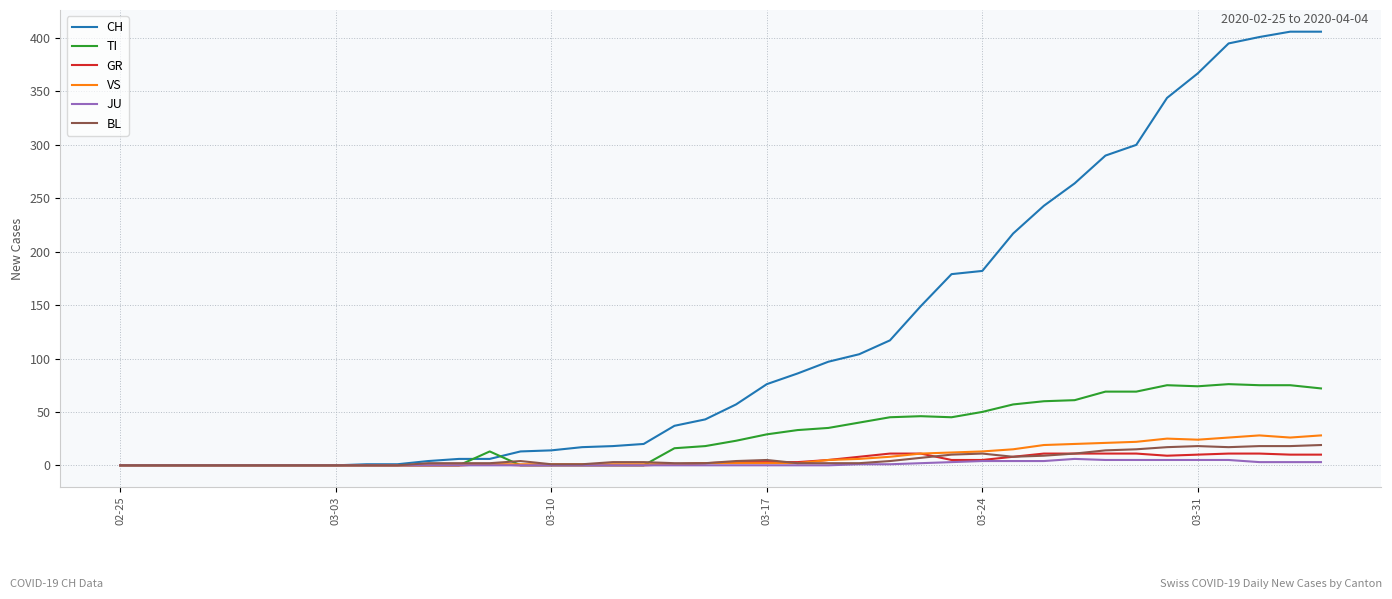

What is the sum of all TI values?

1156